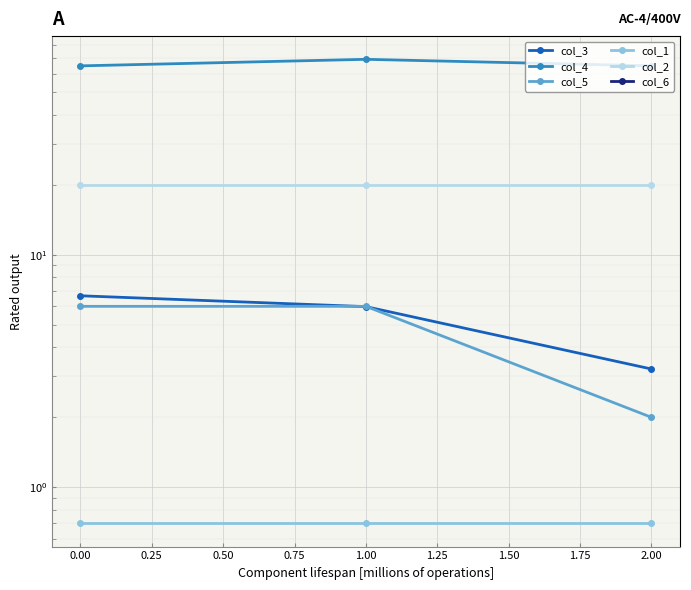

Count the number of categories in the chart.

3